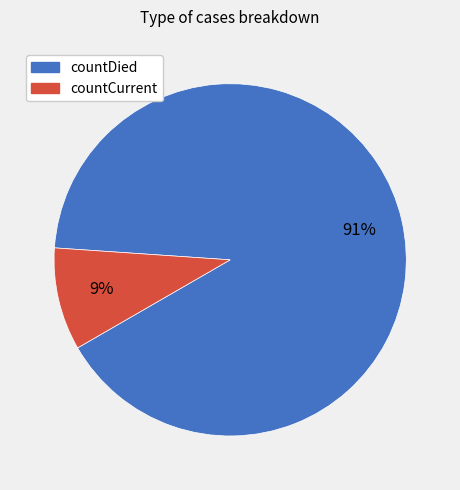

Does countDied account for over 50% of the chart?

Yes